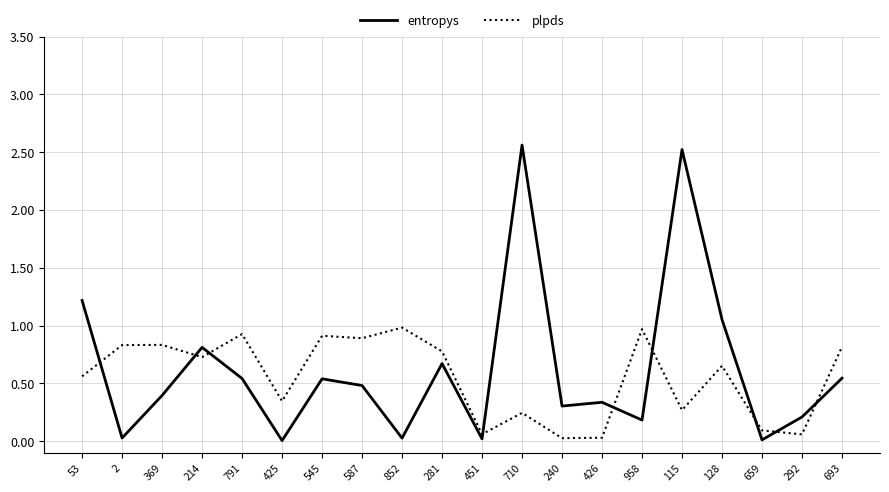

What position from the left is 693?

20